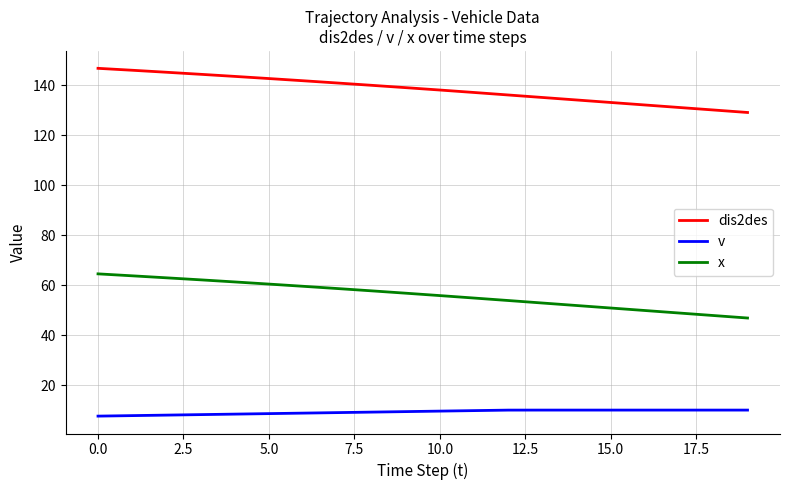

At how many categories does at least one series exceed 27?

20